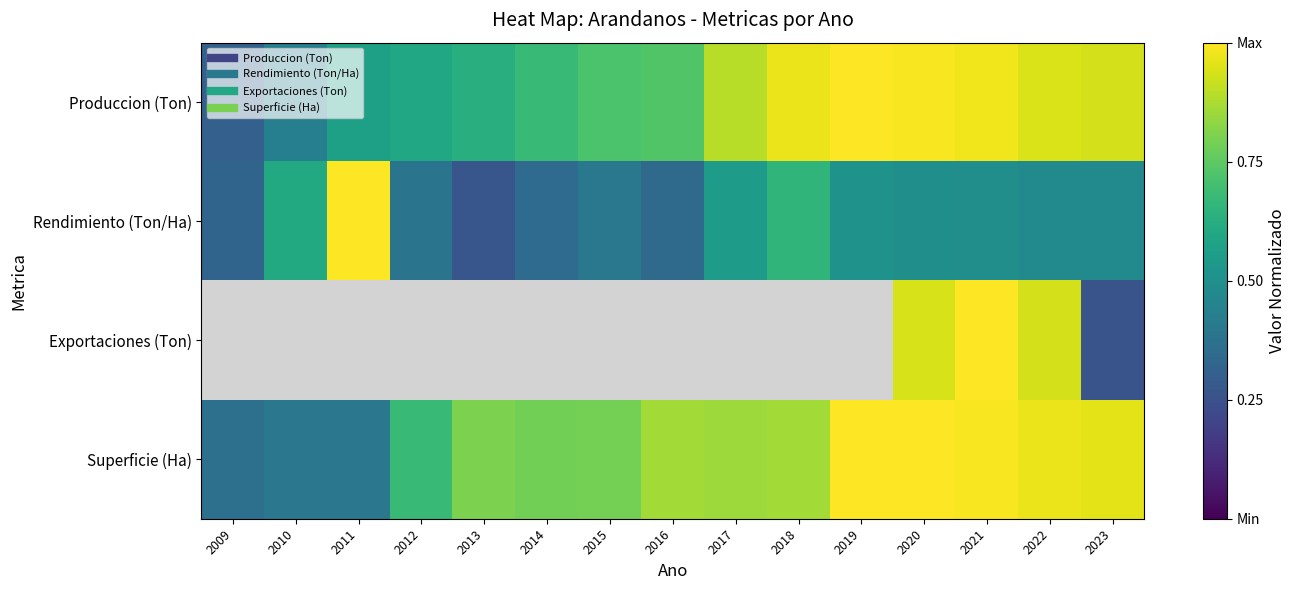

Rank the series by their maximum value, from highest to lowest.

Produccion (Ton), Rendimiento (Ton/Ha), Exportaciones (Ton), Superficie (Ha)